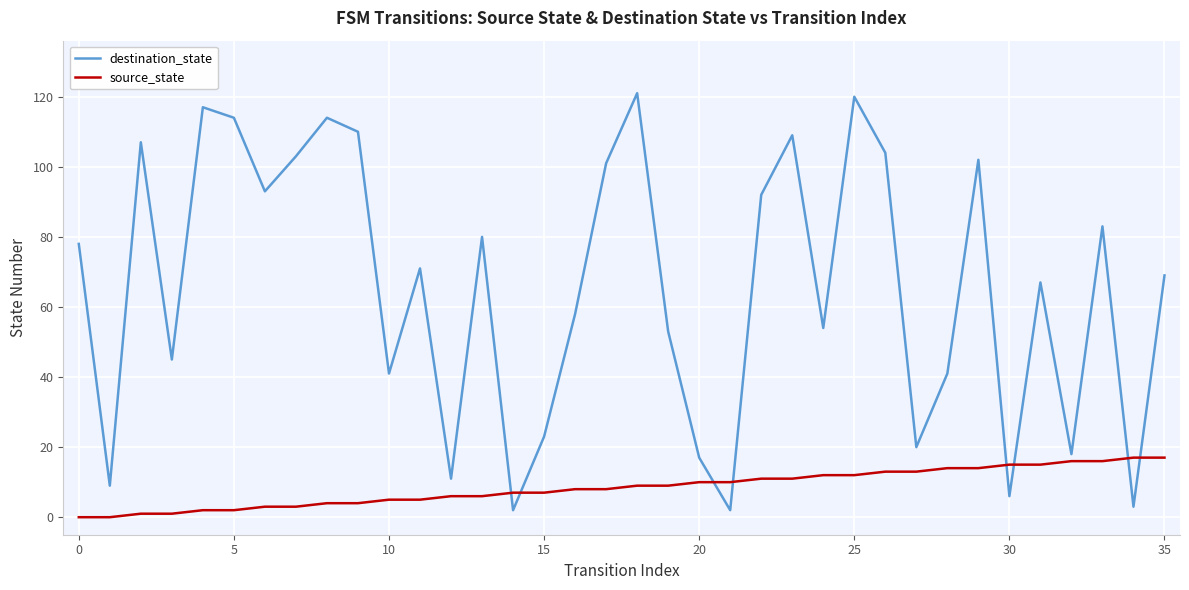

Which series has the widest spread of values?

destination_state